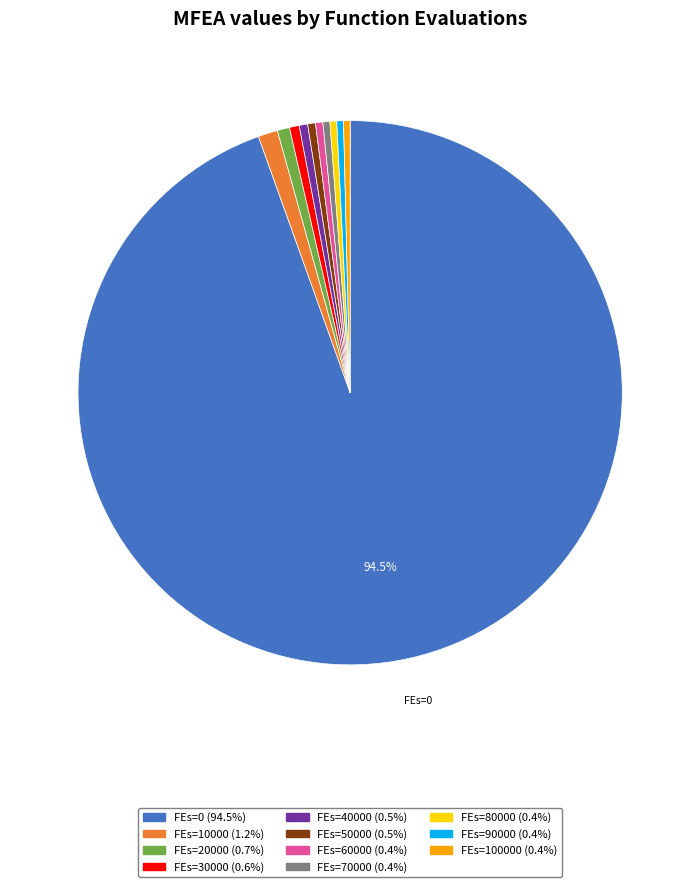

Is there any slice that represents more than half of the pie?

Yes